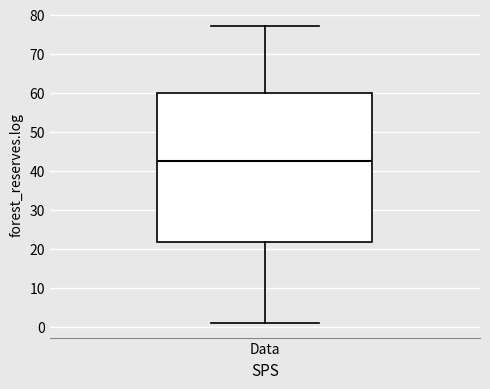

Transcribe this box plot: give where the median line is, the range the box spans, and where the two whiskers end, as read against the y-axis. The values are not printed on the chart, so give them approximately, as read against the axis.

median 43, box 22 to 60, whiskers 1 to 77